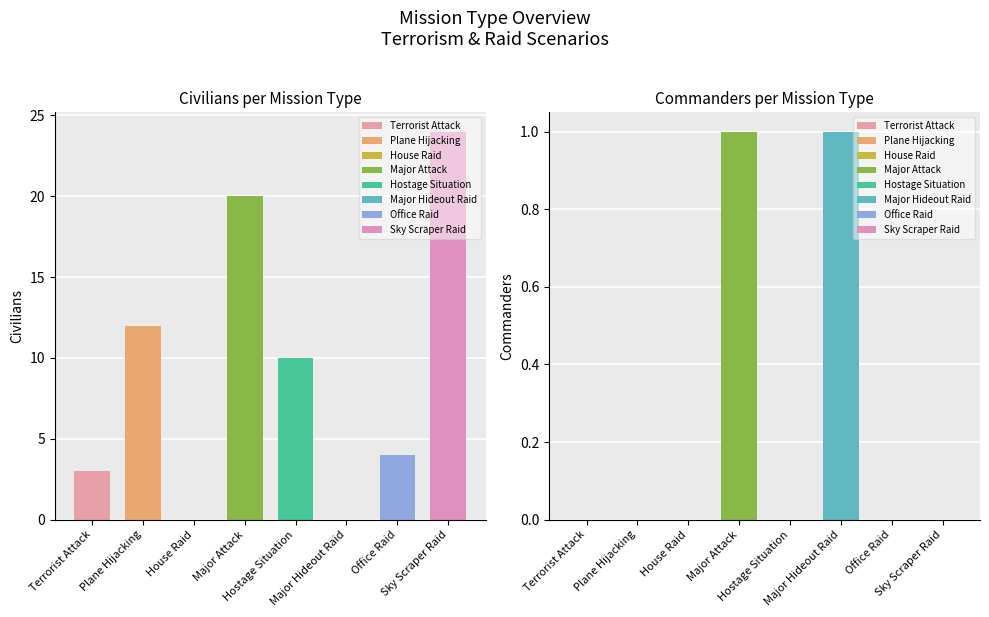

At which category is the sum across all series the highest?

Sky Scraper Raid